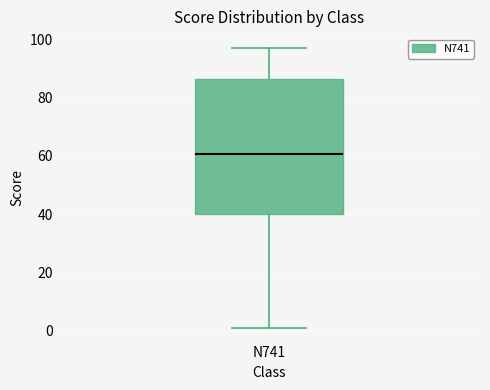

Transcribe this box plot: give where the median line is, the range the box spans, and where the two whiskers end, as read against the y-axis. The values are not printed on the chart, so give them approximately, as read against the axis.

median 60, box 40 to 86, whiskers 2 to 98